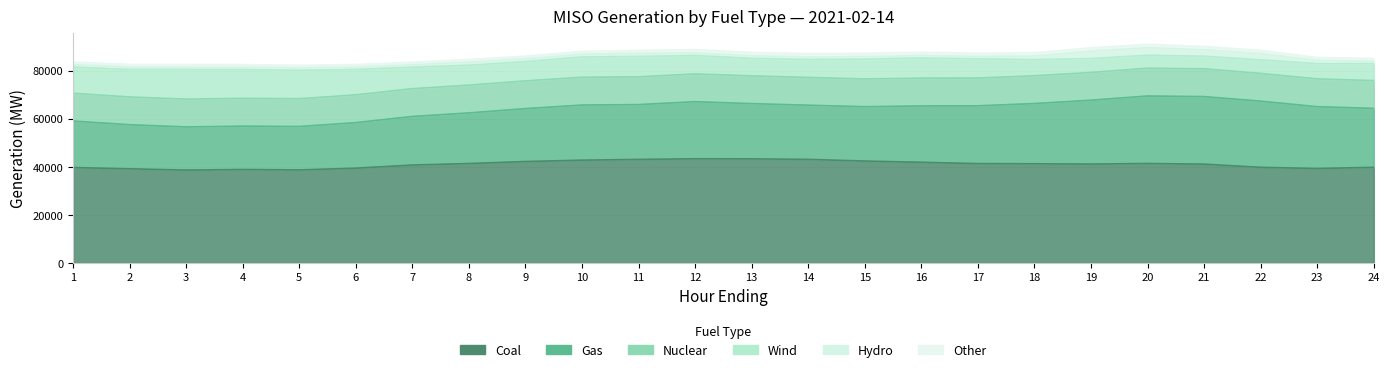

Where does the Nuclear series first go above 11541?

2